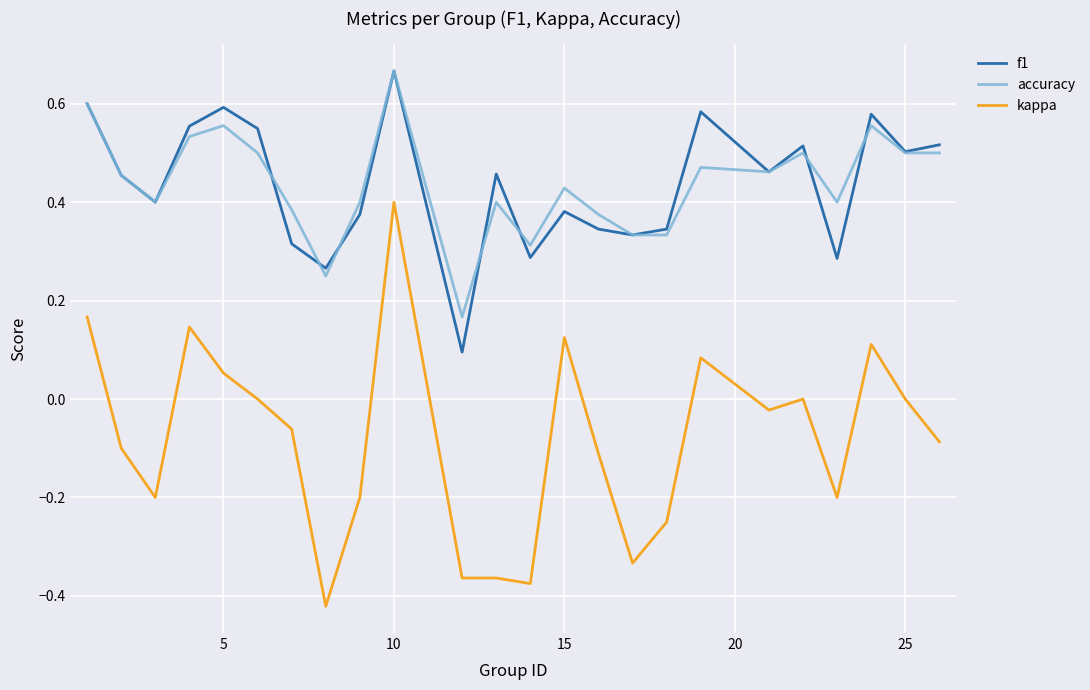

True or false: kappa and accuracy cross at least once.

False